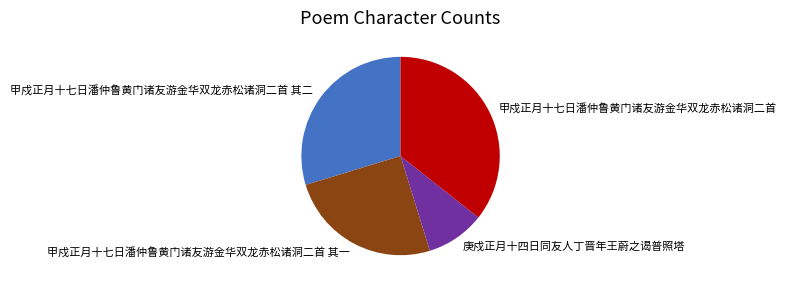

True or false: 甲戍正月十七日潘仲鲁黄门诸友游金华双龙赤松诸洞二首 accounts for 36% of the total.

True